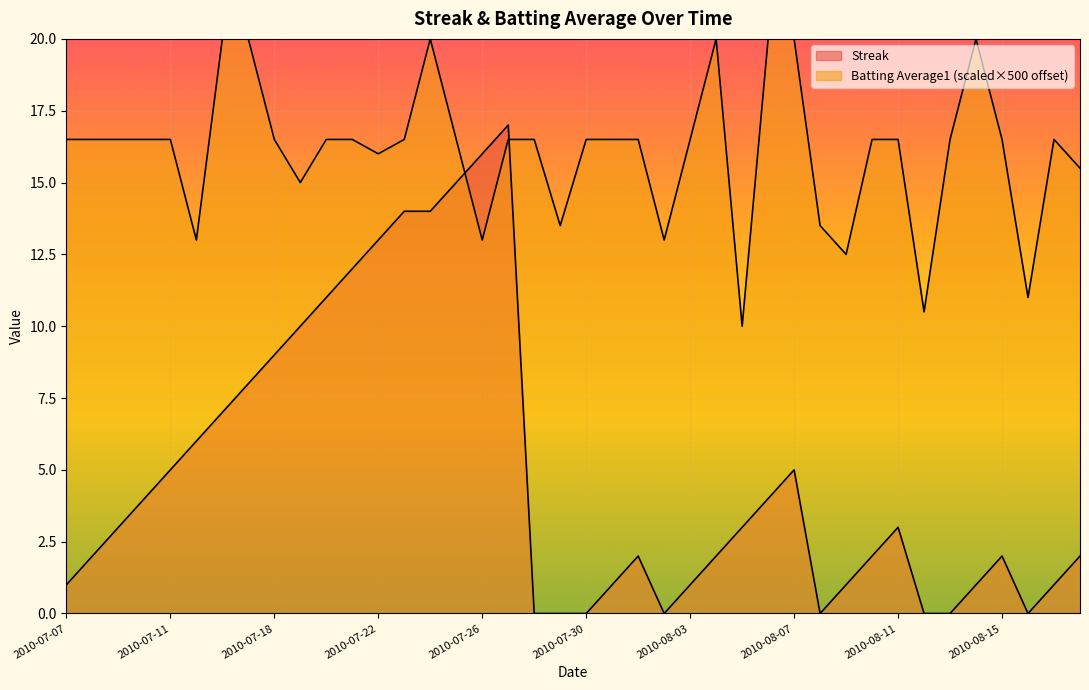

At which category does the chart reach its peak across all series?

2010-07-16